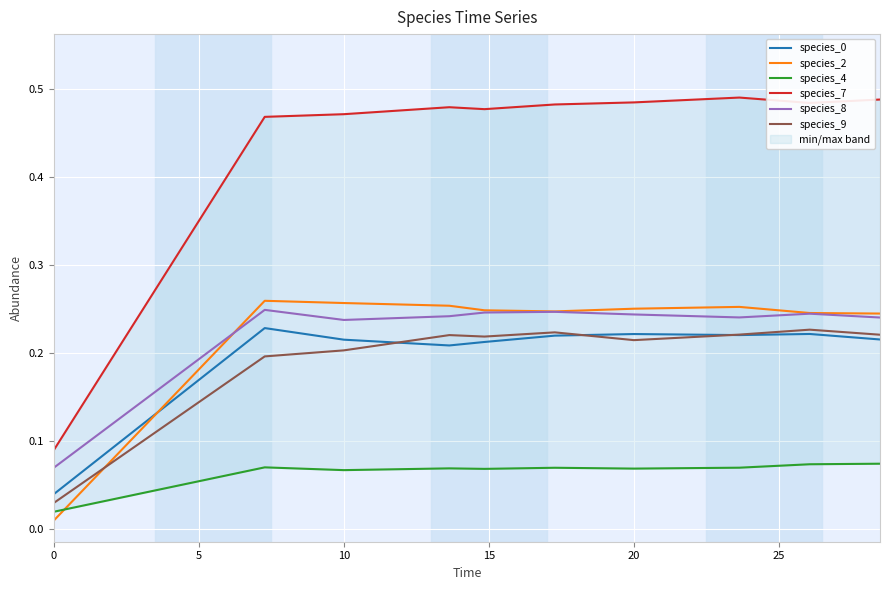

Reading right to left, transcribe all the data shown in this chart.

species_0: 0.2	0.2	0.2	0.2	0.2	0.2	0.2	0.2	0.2	0.0
species_2: 0.2	0.2	0.3	0.3	0.2	0.2	0.3	0.3	0.3	0.0
species_4: 0.1	0.1	0.1	0.1	0.1	0.1	0.1	0.1	0.1	0.0
species_7: 0.5	0.5	0.5	0.5	0.5	0.5	0.5	0.5	0.5	0.1
species_8: 0.2	0.2	0.2	0.2	0.2	0.2	0.2	0.2	0.2	0.1
species_9: 0.2	0.2	0.2	0.2	0.2	0.2	0.2	0.2	0.2	0.0